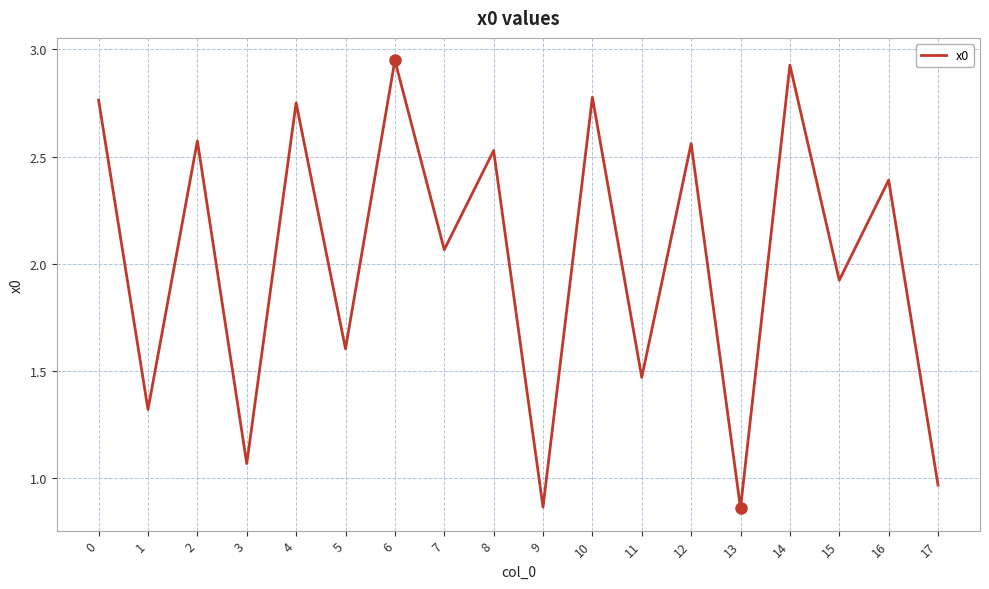

What is the change in value from 2 to 16?

-0.2